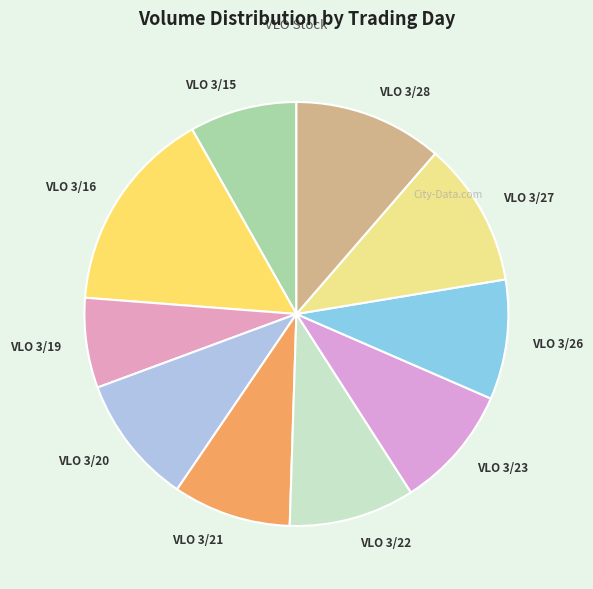

Which category has the biggest portion of the pie?

VLO 3/16